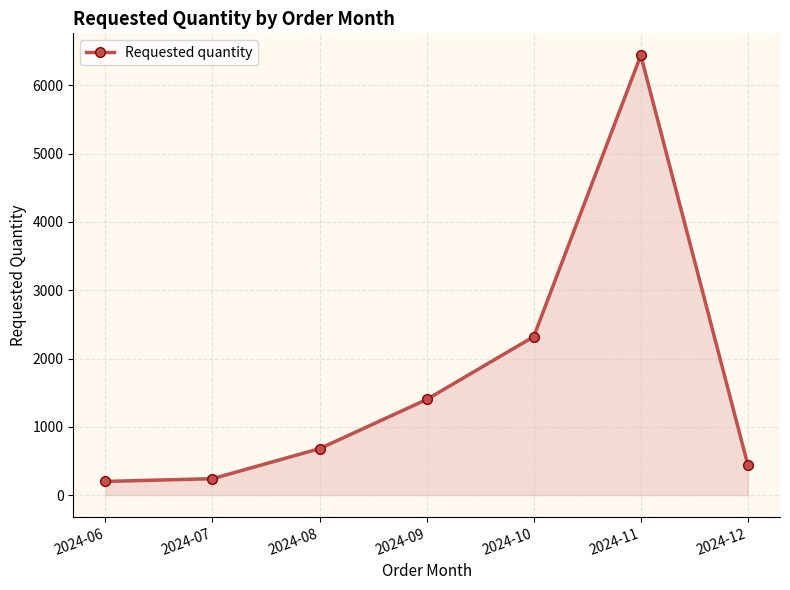

True or false: there are more than 2 points higher than both neighbors.

False